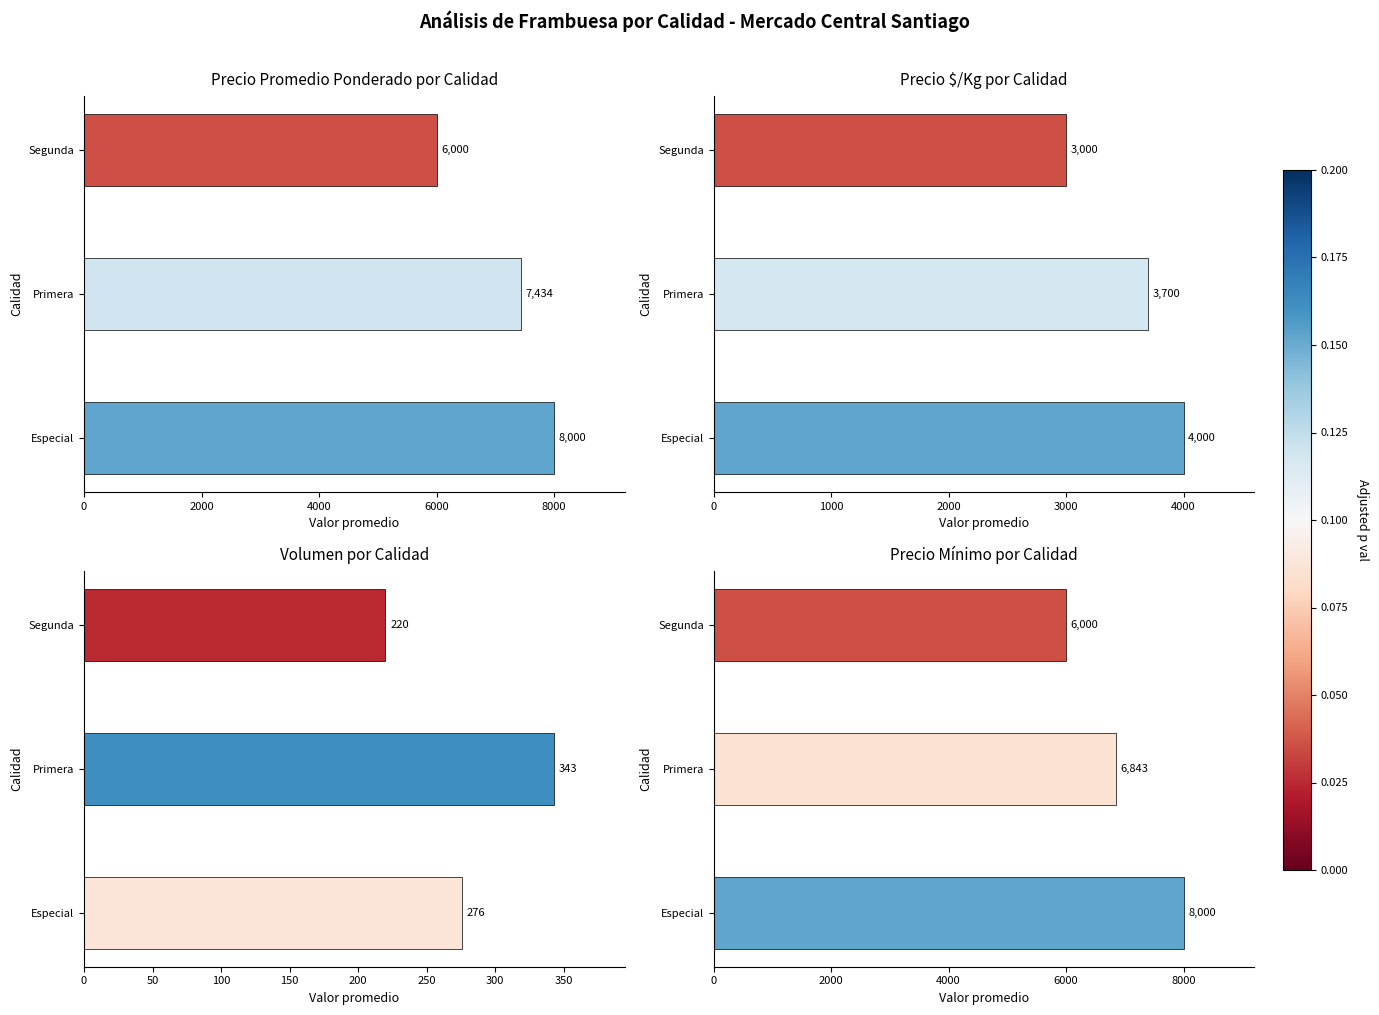

What is the average value of the Precio $/Kg por Calidad series?

3567